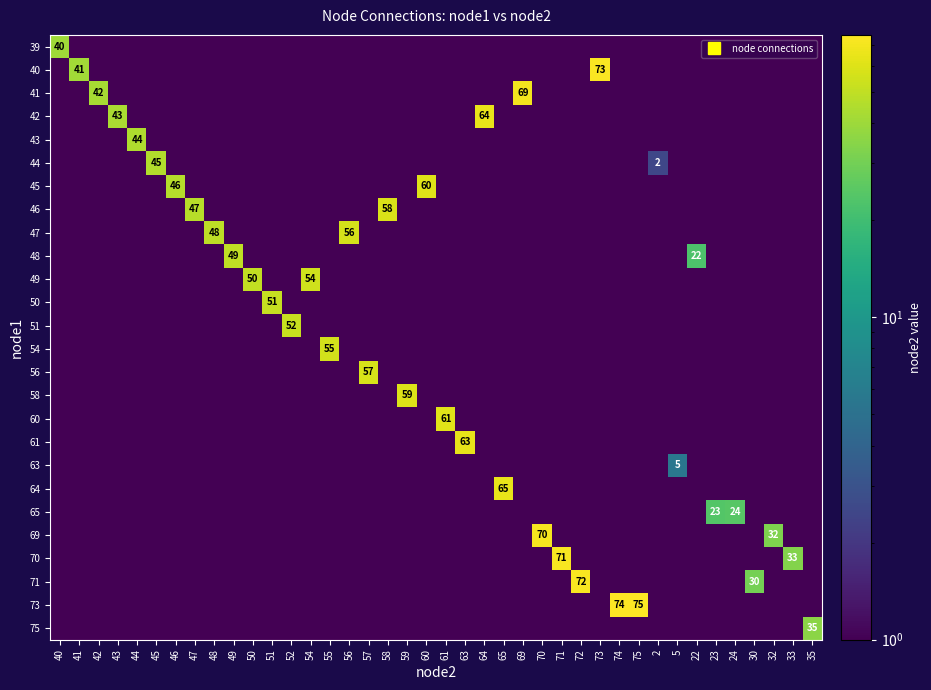

What is the difference between the maximum and second lowest values in the 60 series?

61.0